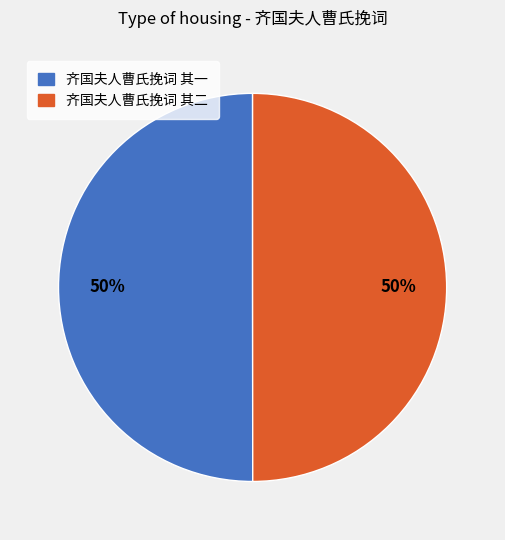

What percentage is the 齐国夫人曹氏挽词 其一 slice, to the nearest percent?

50%